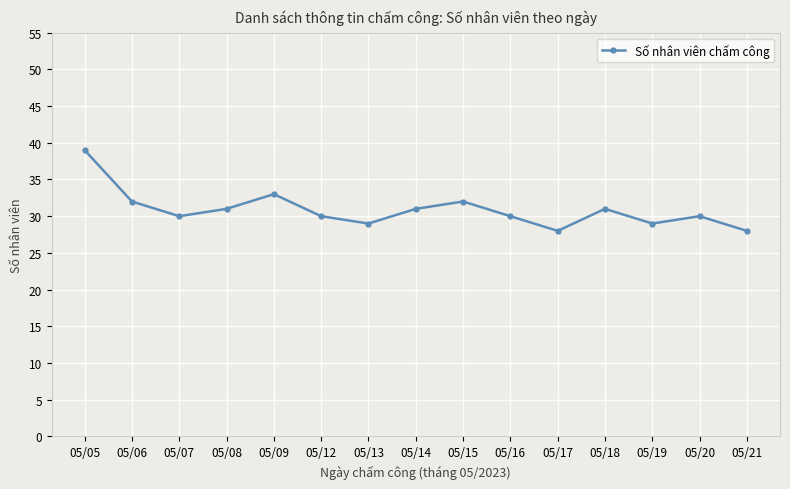

Does the chart have visible grid lines?

Yes